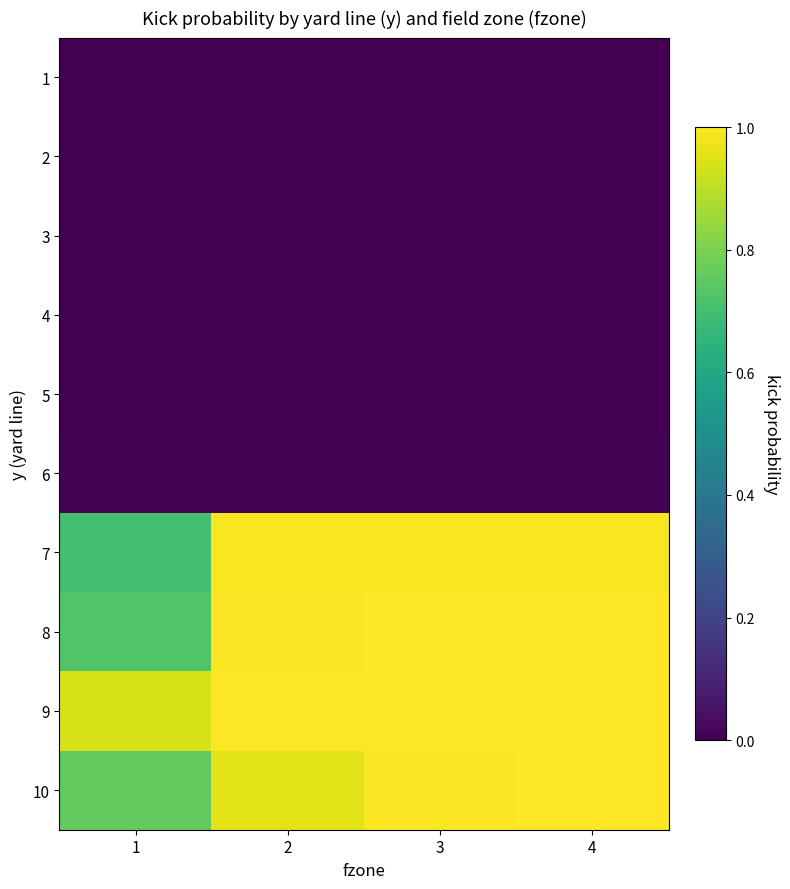

At how many categories does at least one series exceed 0?

4